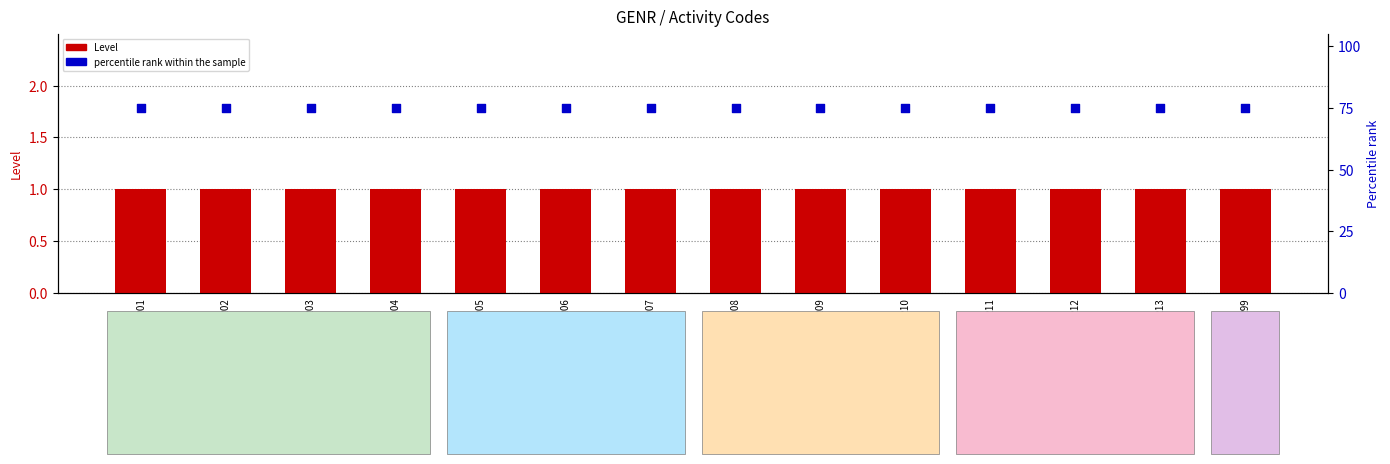

At which category is the sum across all series the highest?

GENR01